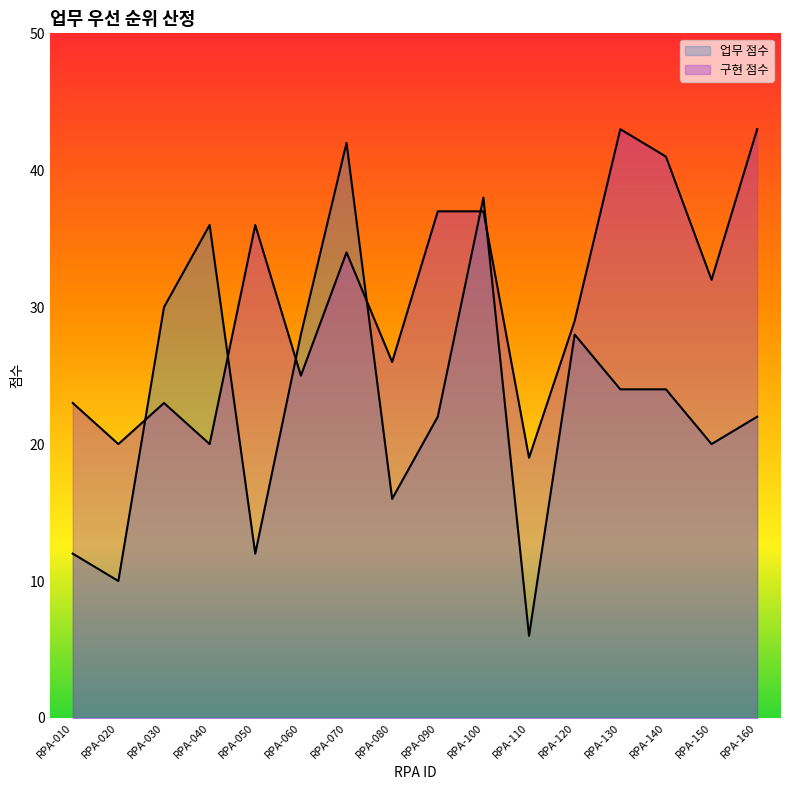

Which series changed the most between RPA-030 and RPA-140?

구현 점수